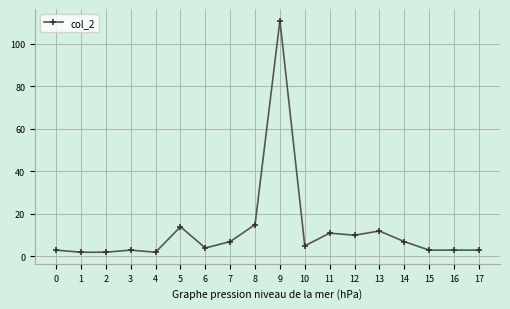

Reading left to right, transcribe all the data shown in this chart.

0=3	1=2	2=2	3=3	4=2	5=14	6=4	7=7	8=15	9=111	10=5	11=11	12=10	13=12	14=7	15=3	16=3	17=3